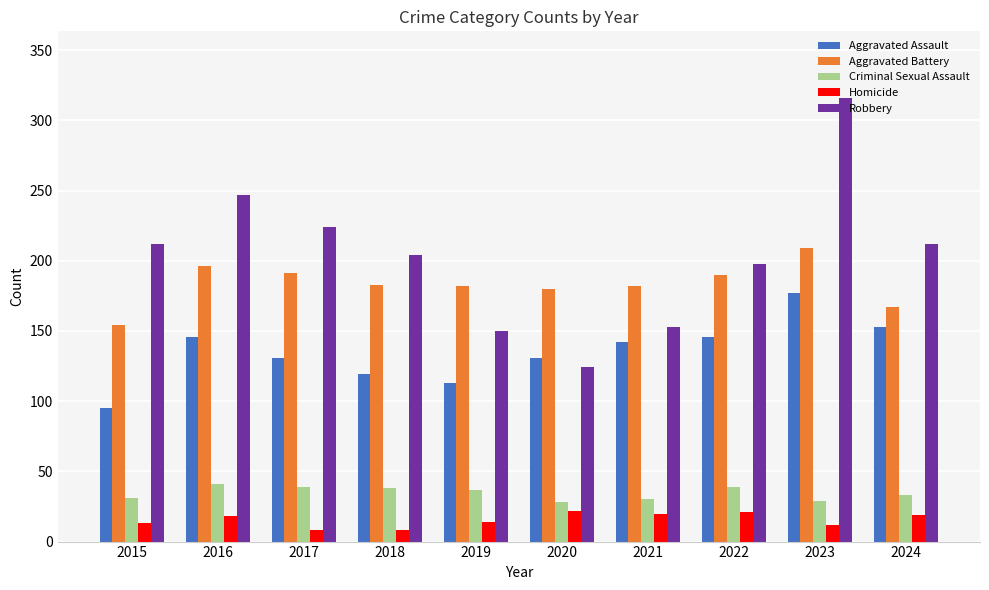

What is the difference between the maximum and minimum values in the Robbery series?

192